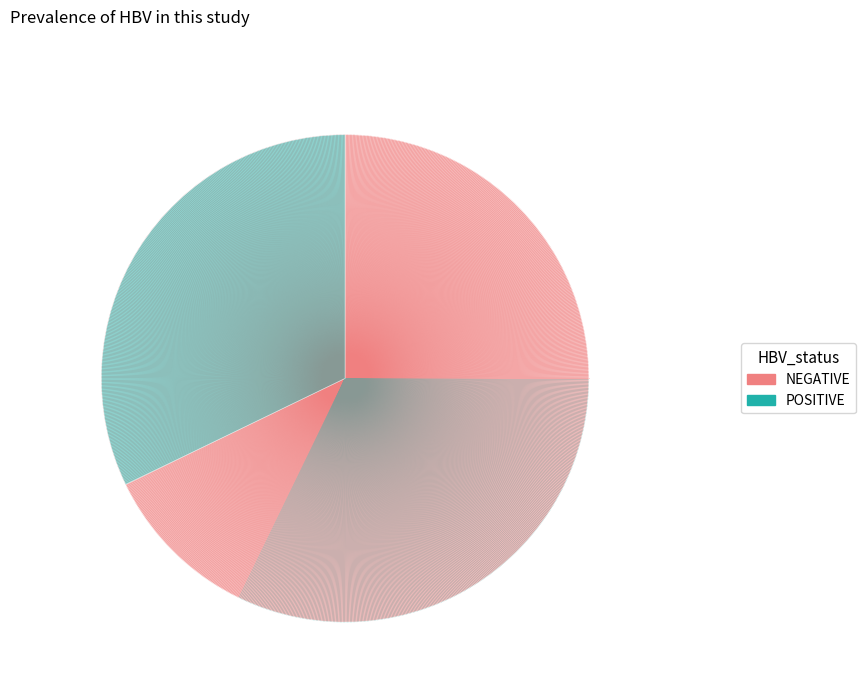

Combined, do POSITIVE and NEGATIVE account for over 50%?

Yes